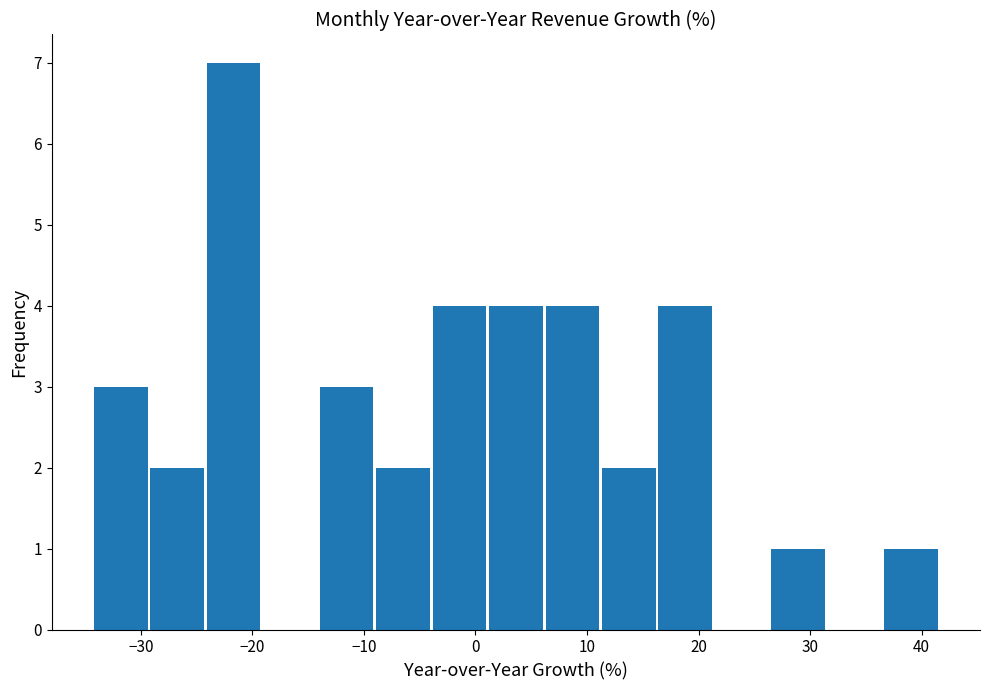

Reading left to right, transcribe this chart: for each bar, give the range it covers on the x-axis and its height. Neither the bar edges nor the heights are printed on the chart, so give them approximately, as read against the axes.

-34 to -29: 3
-29 to -24: 2
-24 to -19: 7
-19 to -14: 0
-14 to -9: 3
-9 to -4: 2
-4 to 1: 4
1 to 6: 4
6 to 11: 4
11 to 16: 2
16 to 21: 4
21 to 27: 0
27 to 32: 1
32 to 37: 0
37 to 42: 1